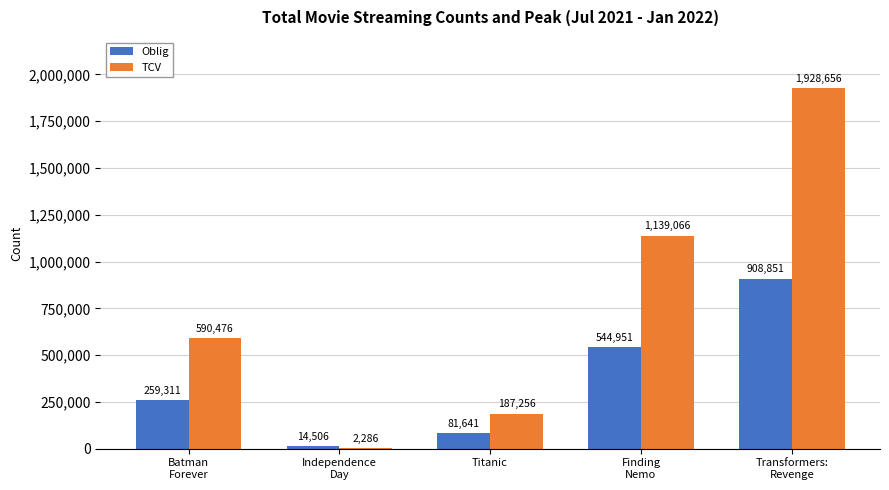

What is the maximum value shown in the chart?

1928656